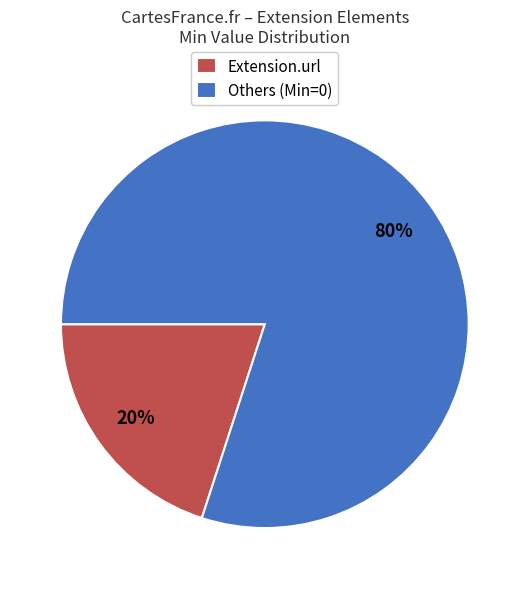

Combined, do Extension.url and Others (Min=0) account for over 50%?

Yes